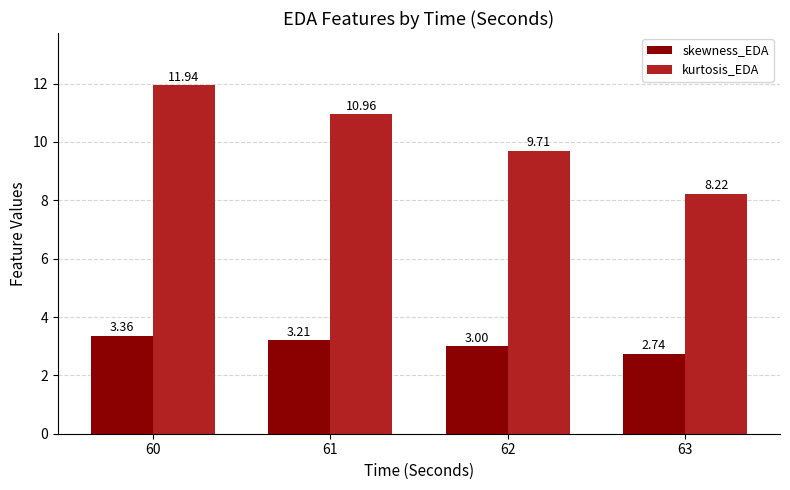

Which category has the highest value in the kurtosis_EDA series?

60